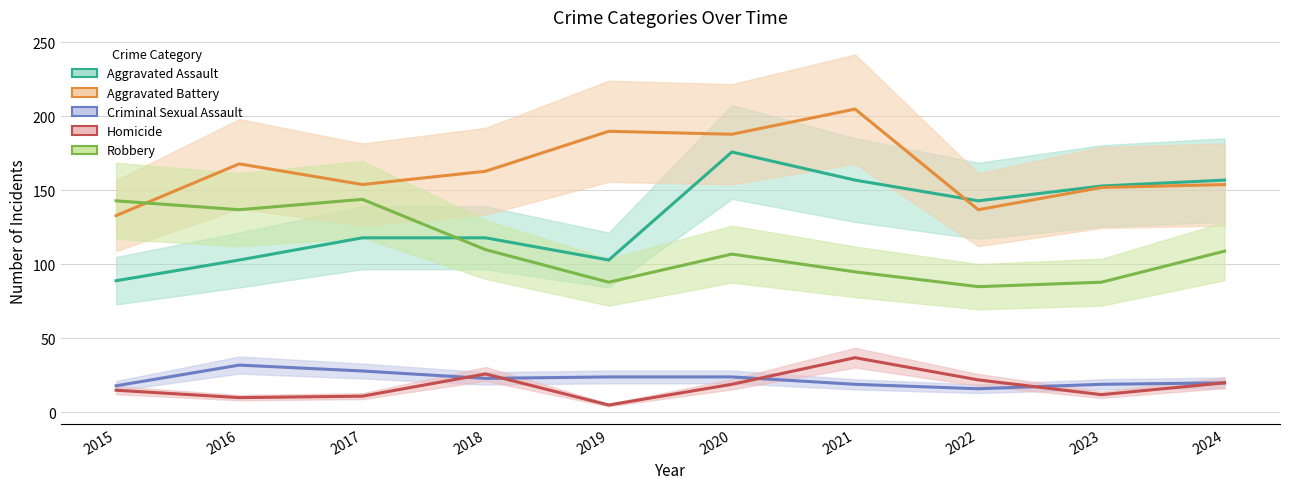

True or false: Robbery has a value of 144 at 2017.

True